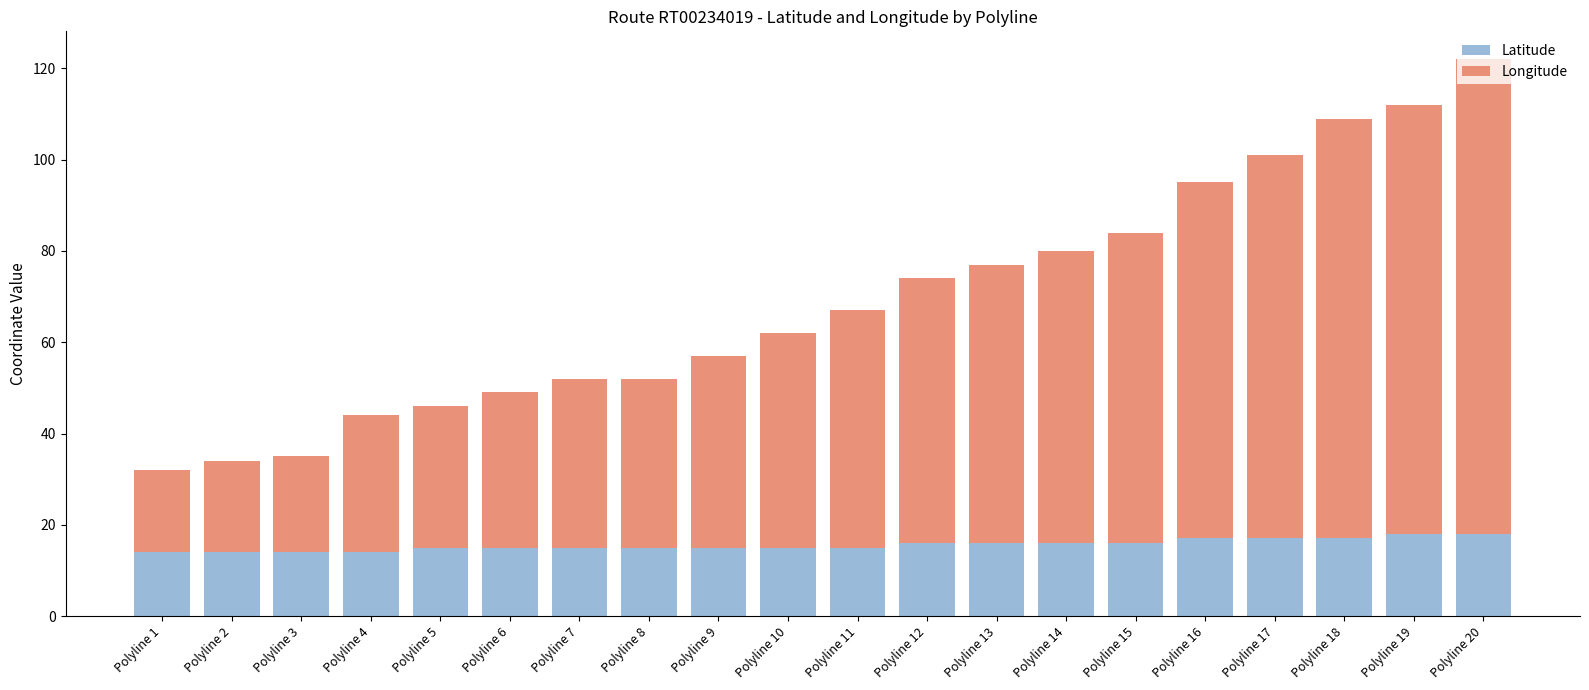

The Latitude series shows 4.2 at Polyline 4. True or false?

False